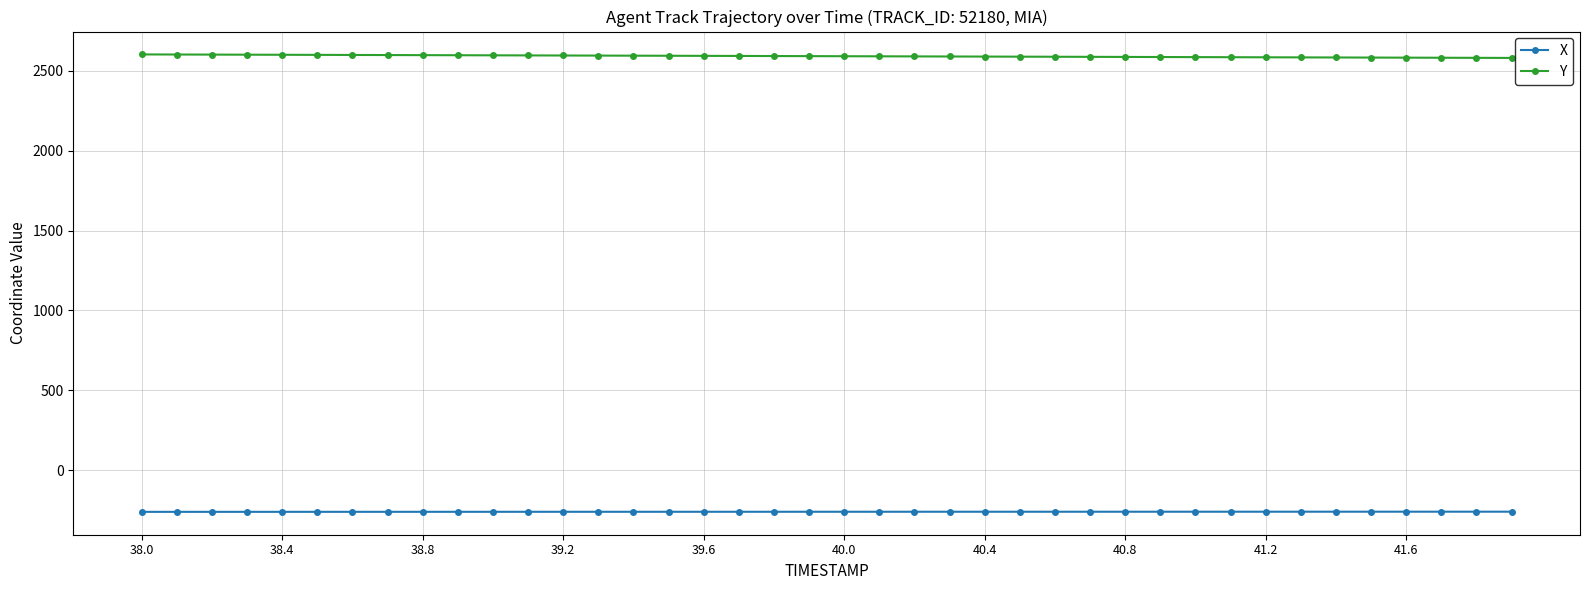

What is the maximum value for X?

-258.5